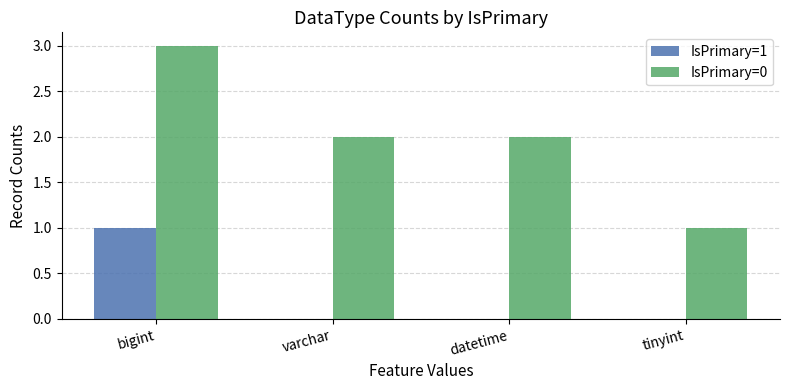

Which series has the largest total across all categories?

IsPrimary=0